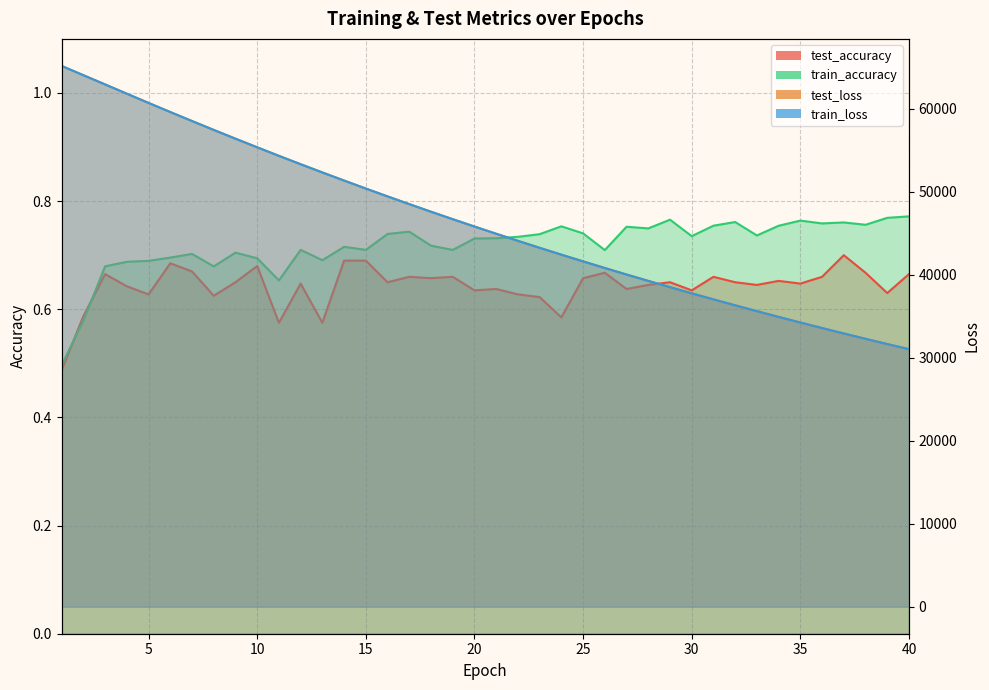

Which series has the largest total across all categories?

test_loss